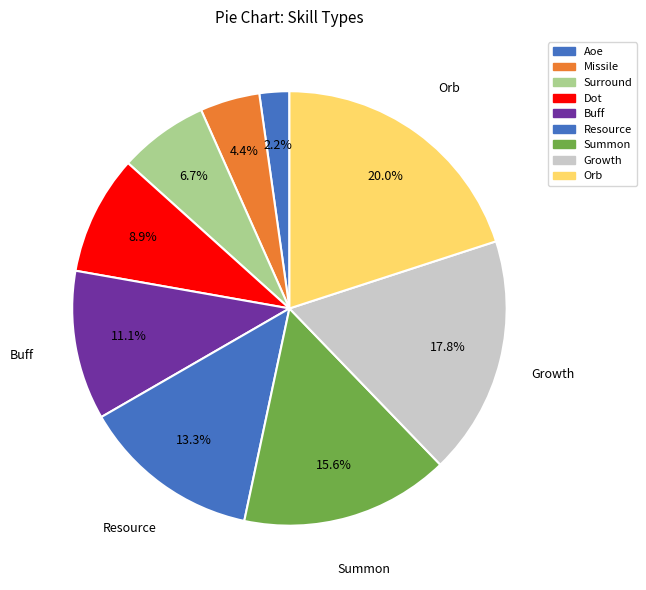

To the nearest percent, what is the combined percentage of Missile and Summon?

20%